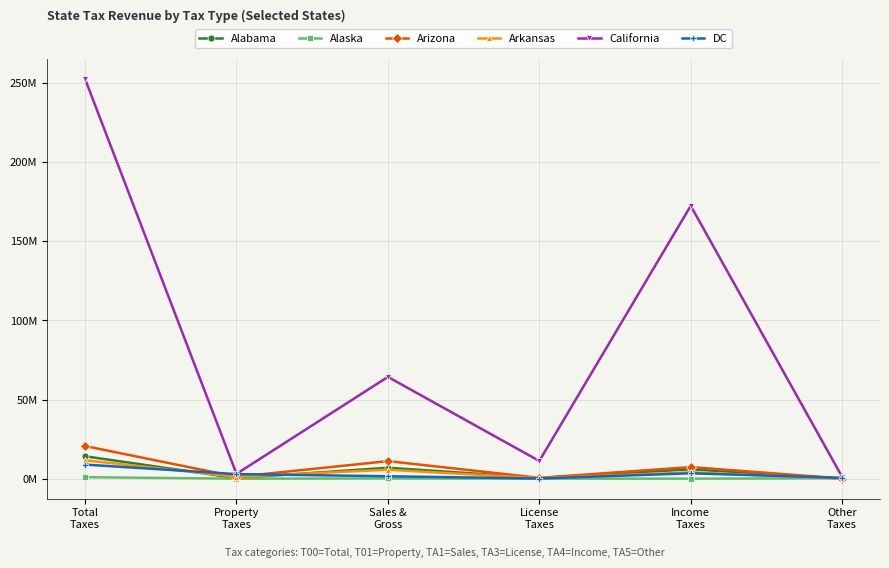

What is the label of the 2nd point from the right?

Income
Taxes